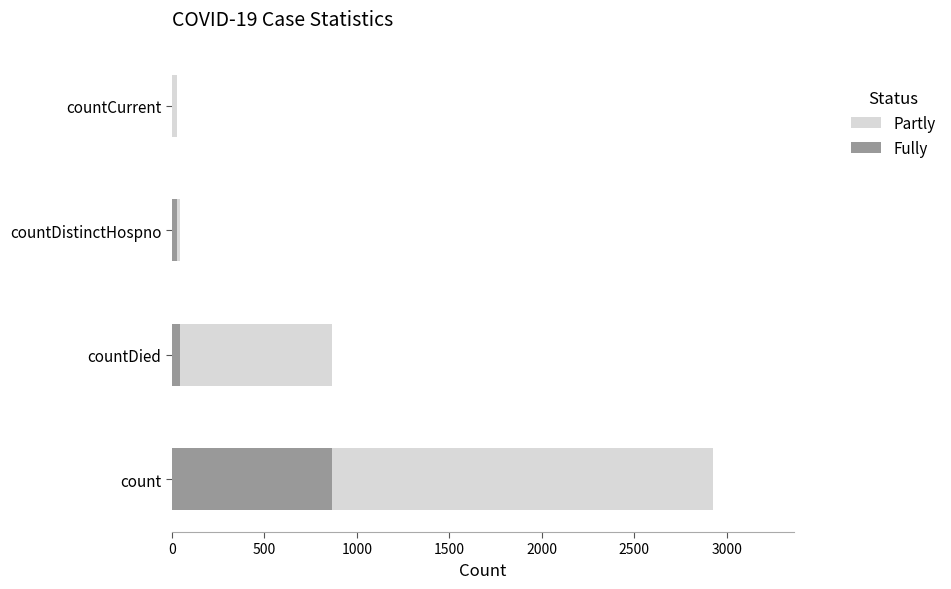

How many data points in Fully are above 41?

1